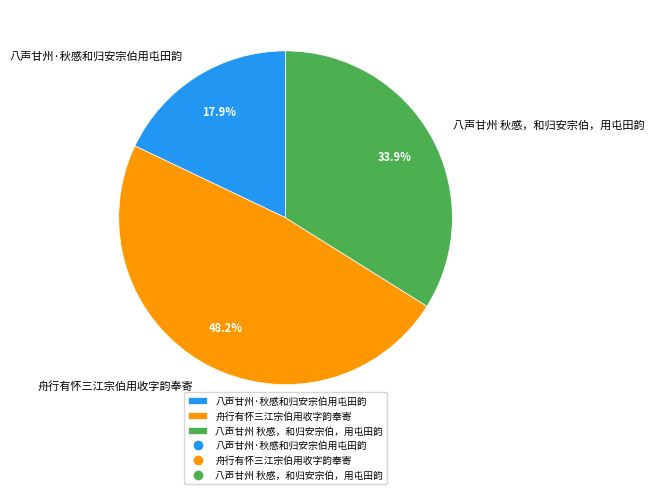

Approximately how many times larger is the value at 八声甘州·秋感和归安宗伯用屯田韵 compared to 八声甘州 秋感，和归安宗伯，用屯田韵?

0.5